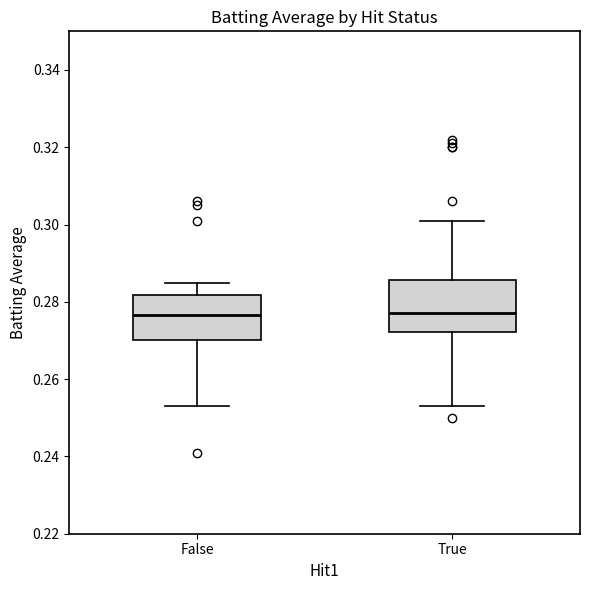

Where does the upper whisker of the box for True end on the y-axis? The values are not printed on the chart, so give them approximately, as read against the axis.

0.302